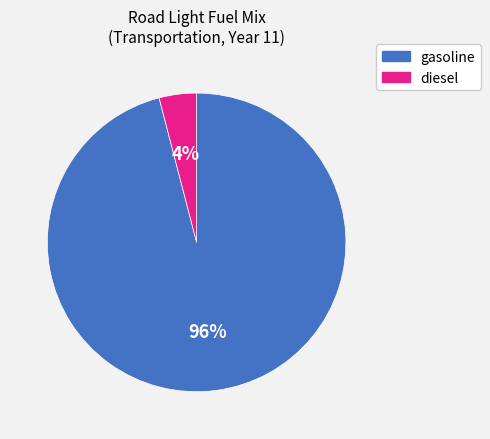

Between gasoline and diesel, which is larger?

gasoline